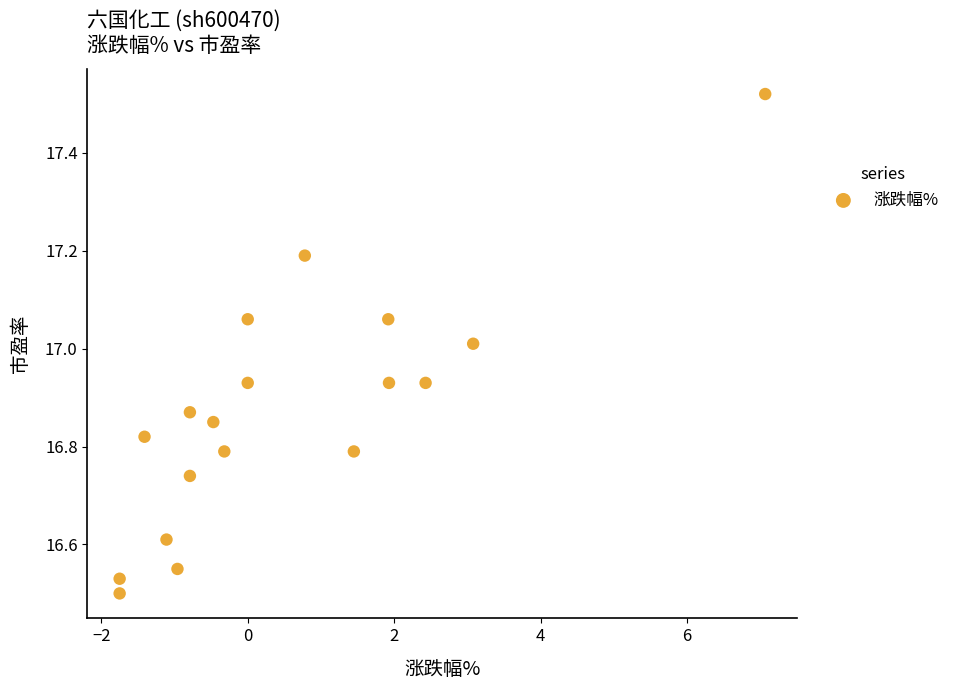

What is the range of Y values (max minus min)?

1.0